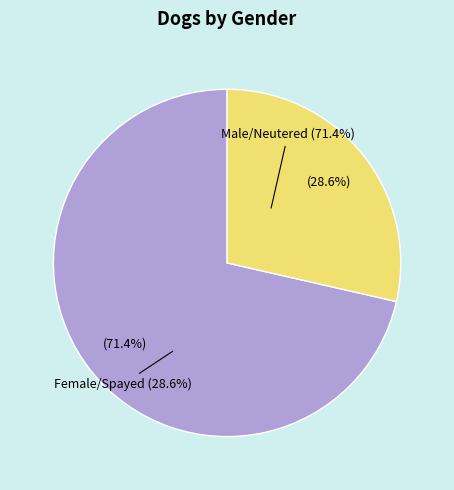

To the nearest percent, what portion does Male/Neutered represent?

71%